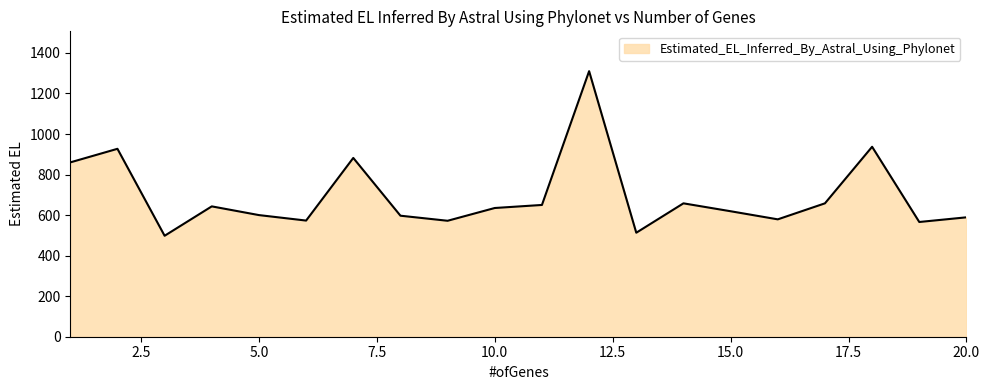

What is the maximum value shown in the chart?

1310